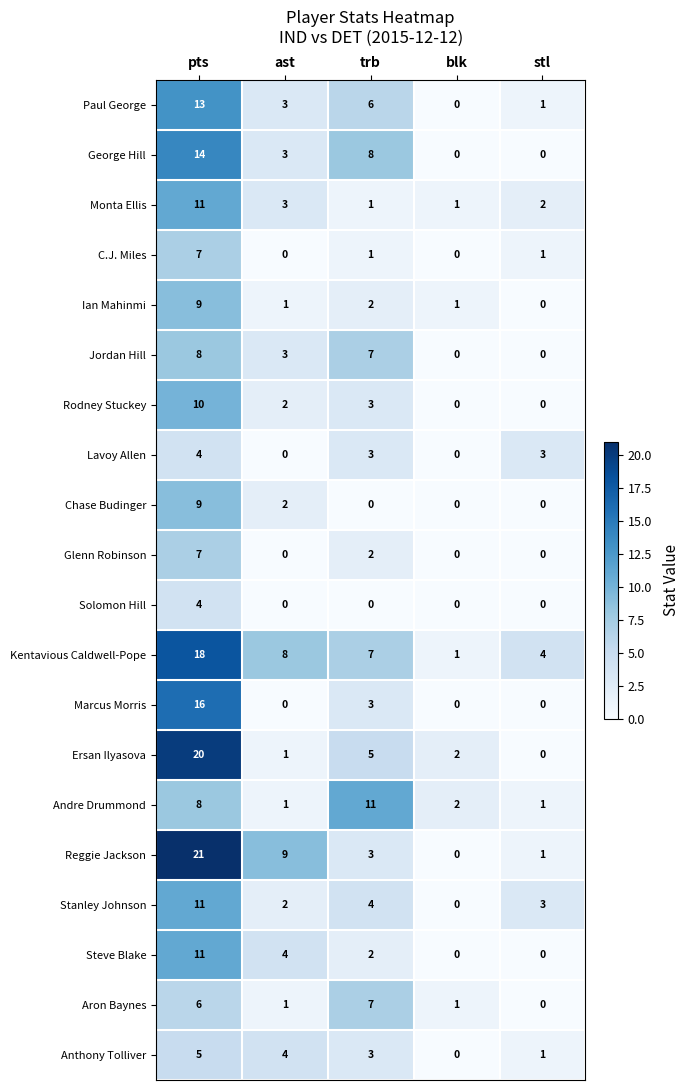

Is it true that Steve Blake equals 11 at pts?

True